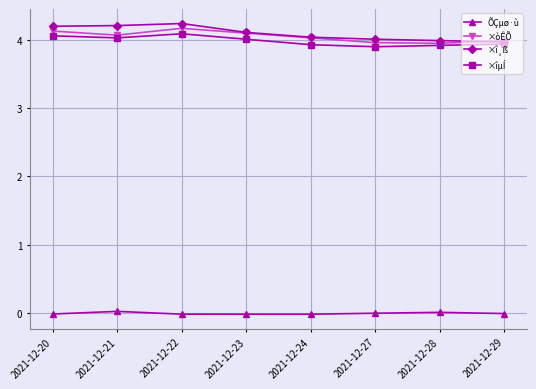

How many values in the ×îµÍ series are below 4?

4